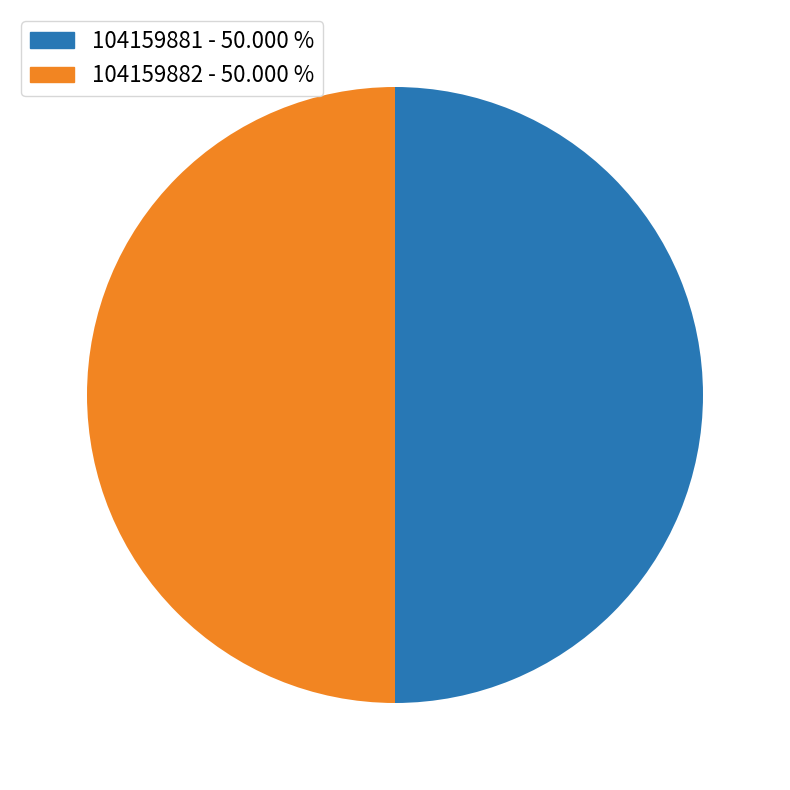

Is the sum of 104159881 and 104159882 greater than half?

Yes